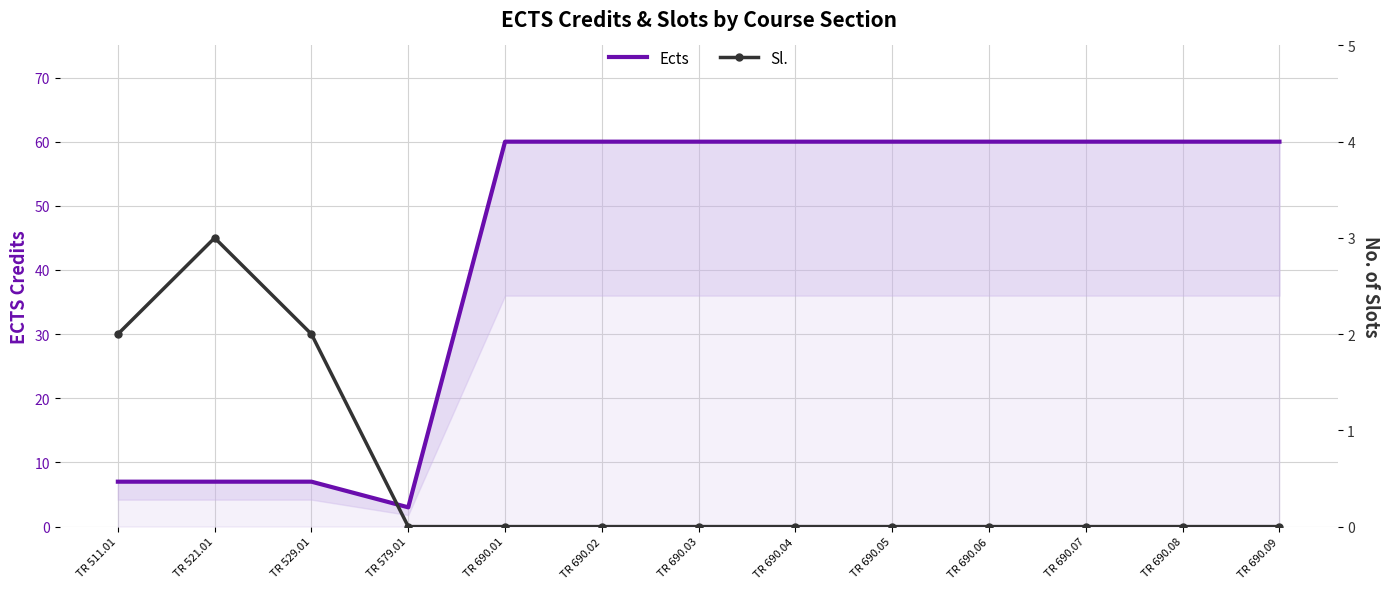

How many distinct data groups are displayed?

2